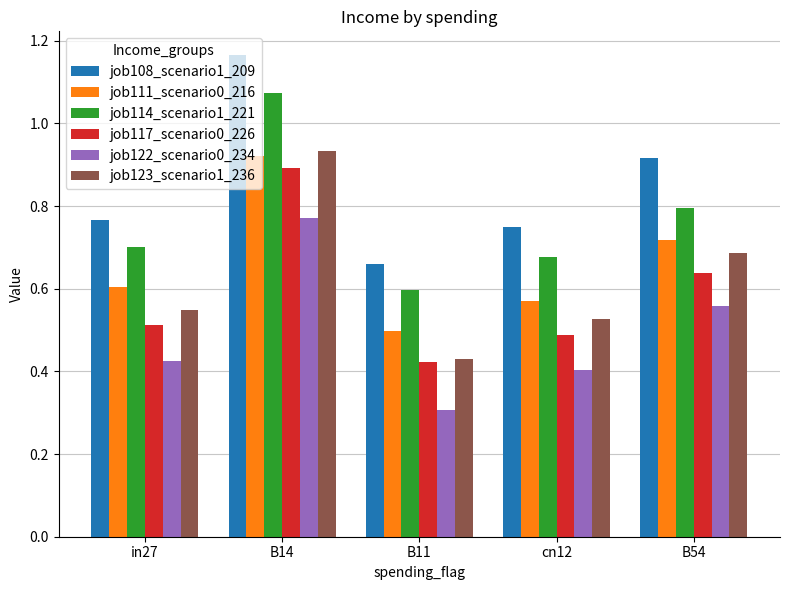

What is the label of the 2nd bar from the left?

B14